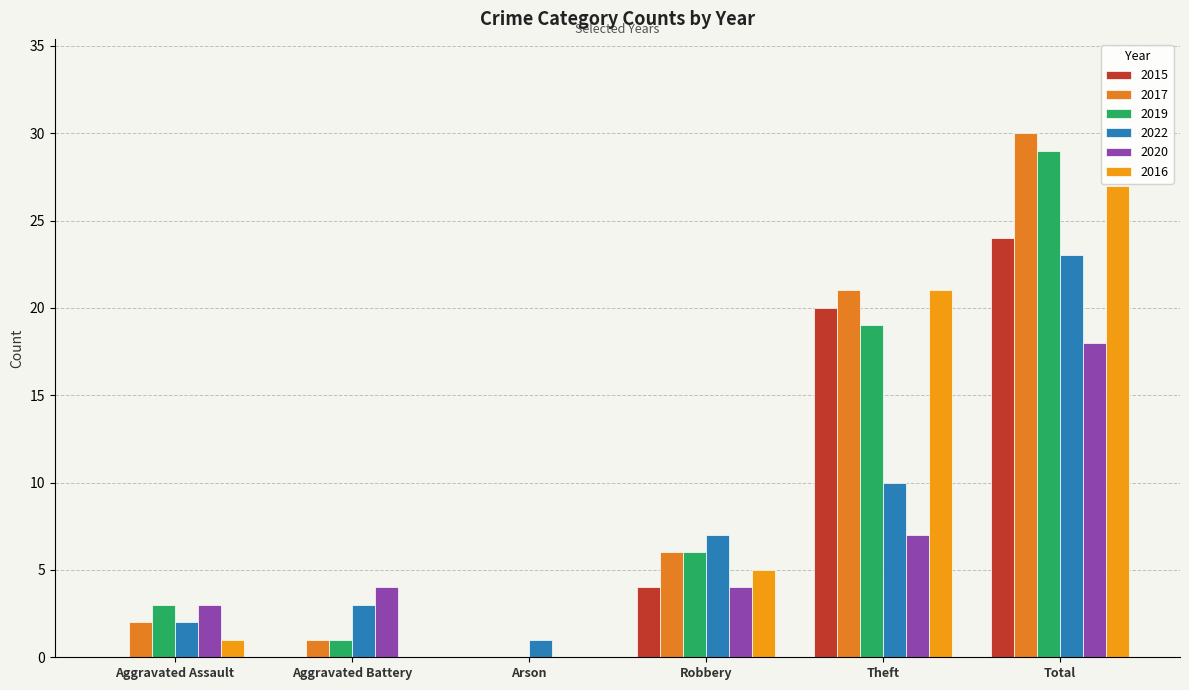

How many positive values does the 2017 series have?

5